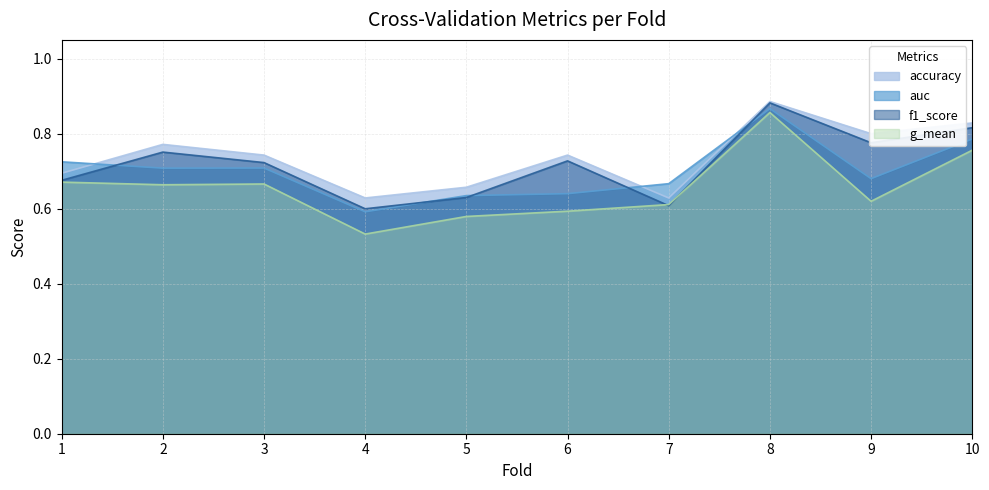

List the series in order of their peak value, highest first.

accuracy, f1_score, auc, g_mean